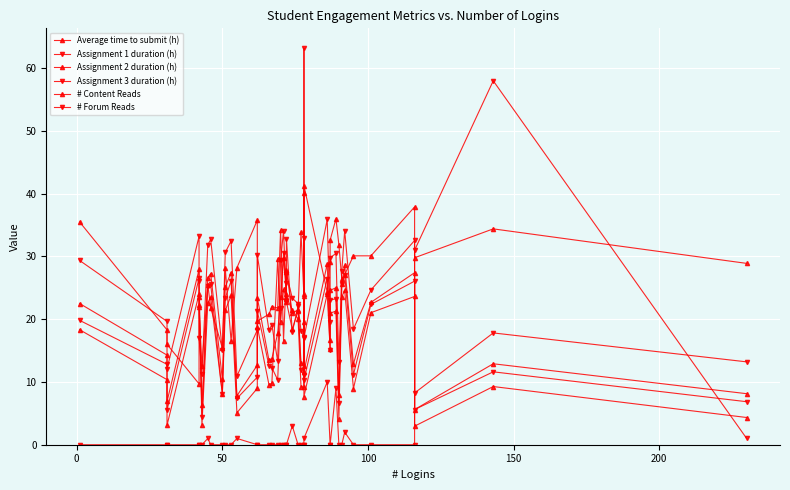

What is the average value of the # Forum Reads series?

2.9